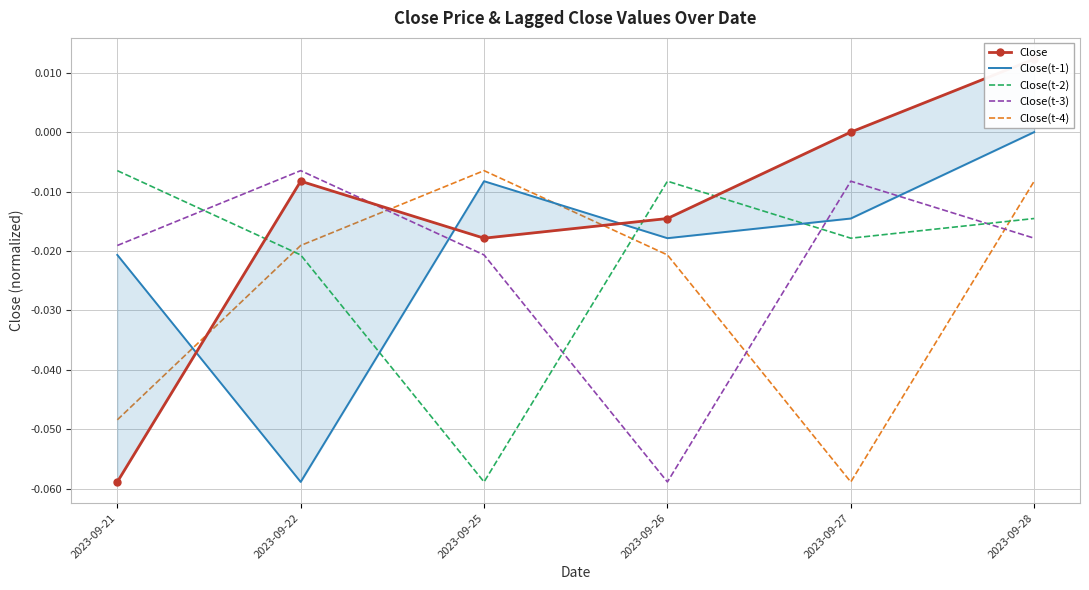

Where is the first local maximum for Close?

2023-09-22